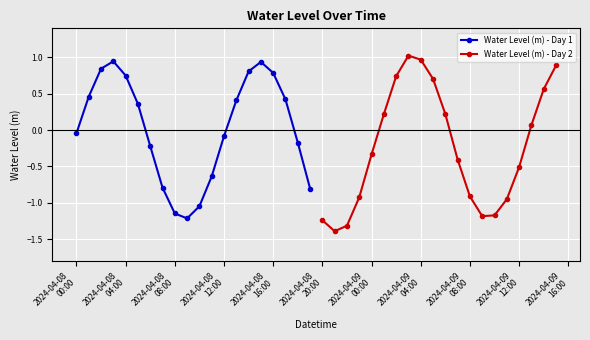

What are all the series names shown in the legend?

Water Level (m) - Day 1, Water Level (m) - Day 2